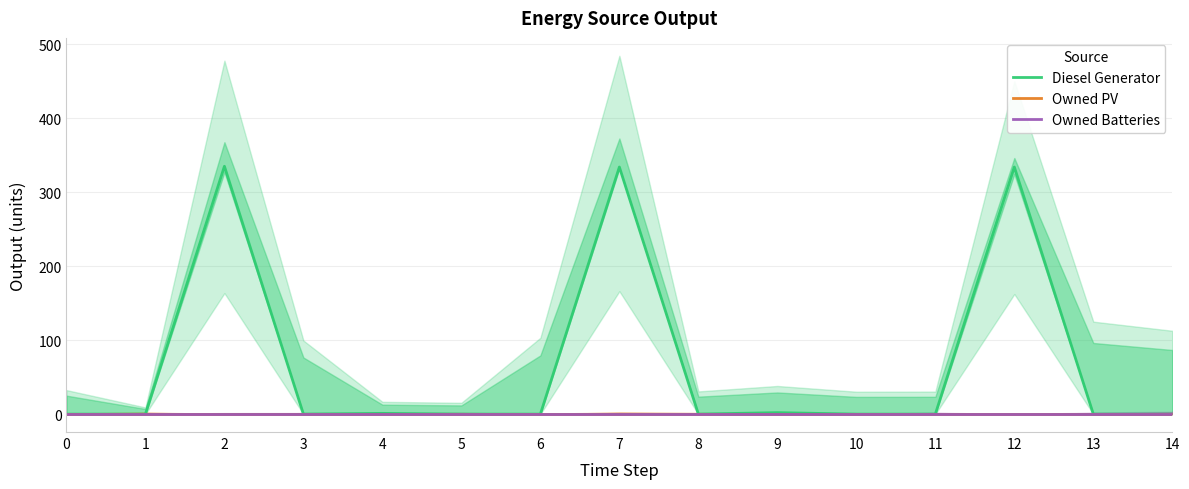

Reading right to left, what are all the values shown in this chart?

Diesel Generator: 0	0	334	0	0	2	0	334	0	0	1	0	335	0	0
Owned PV: 0	0	0	0	0	0	0	0	0	0	0	0	0	0	0
Owned Batteries: 0	0	0	0	0	0	0	0	0	0	0	0	0	0	0